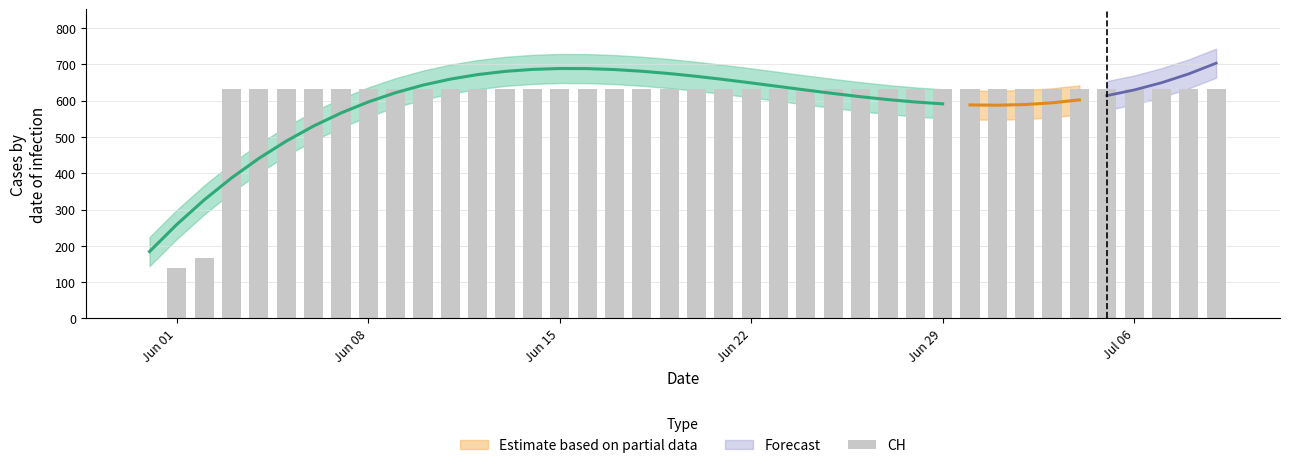

Reading right to left, list all the values displayed in this chart.

631	631	631	631	631	631	631	631	631	631	631	631	631	631	631	631	631	631	631	631	631	631	631	631	631	631	631	631	631	631	631	631	631	631	631	631	631	167	139	0